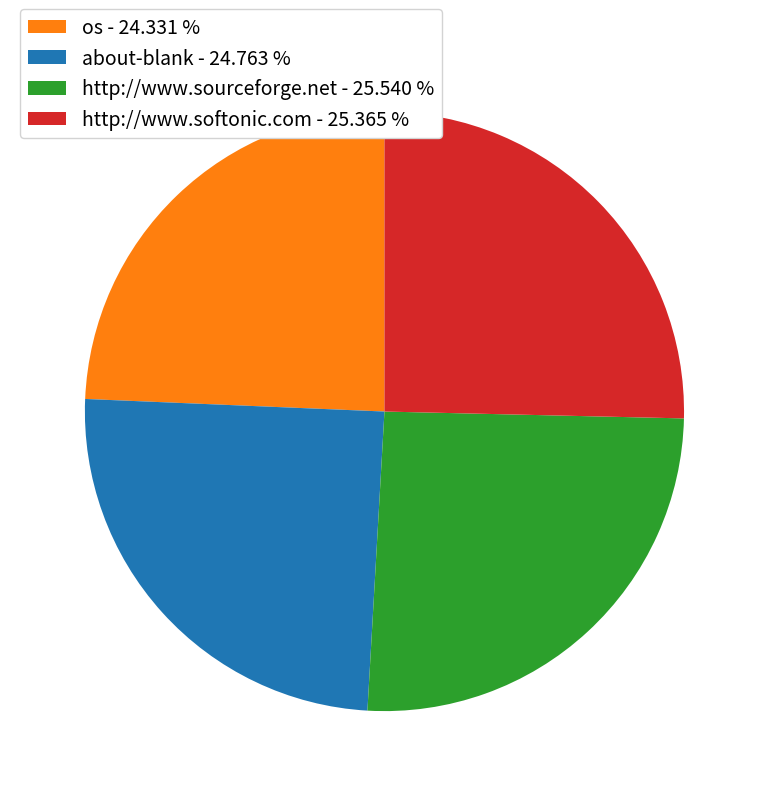

True or false: about-blank accounts for 12% of the total.

False